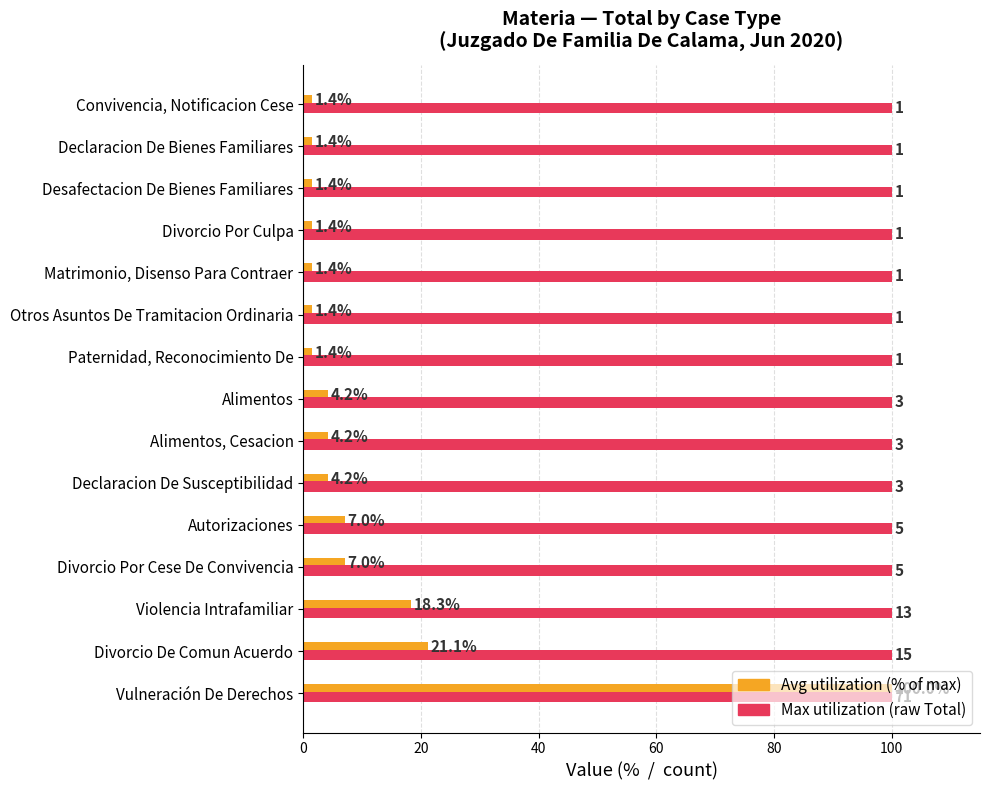

At which category is the sum across all series the highest?

Vulneración De Derechos